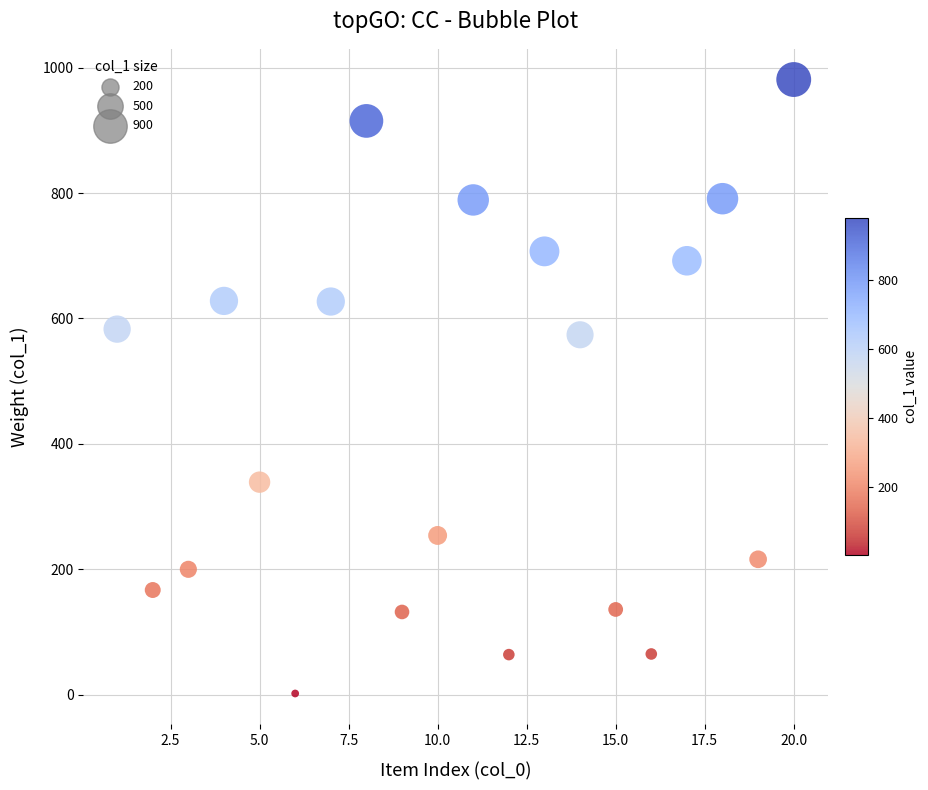

What is the range of Y values (max minus min)?

979